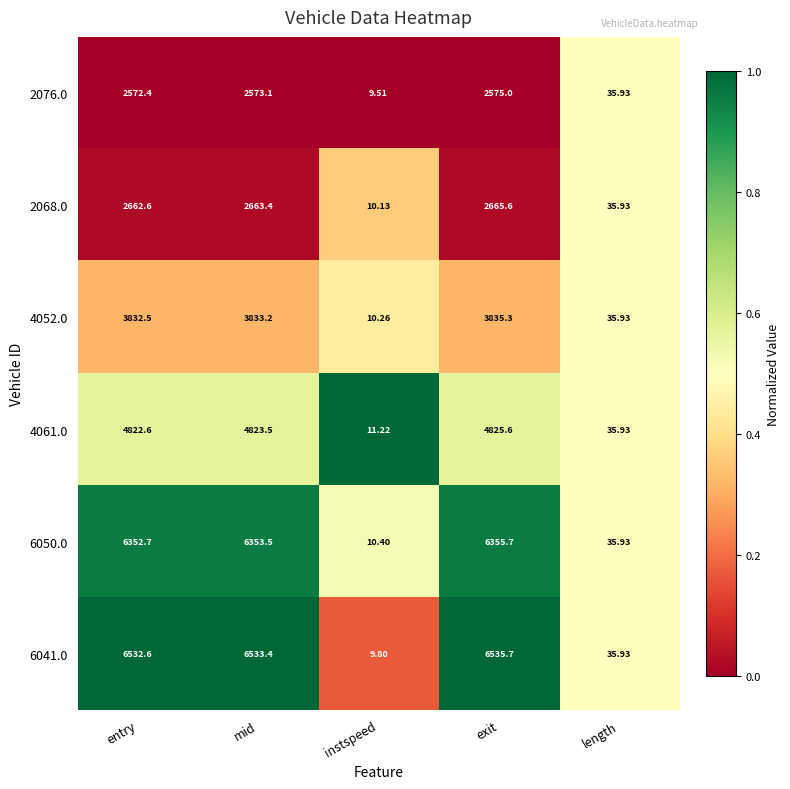

At which category is the sum across all series the highest?

exit